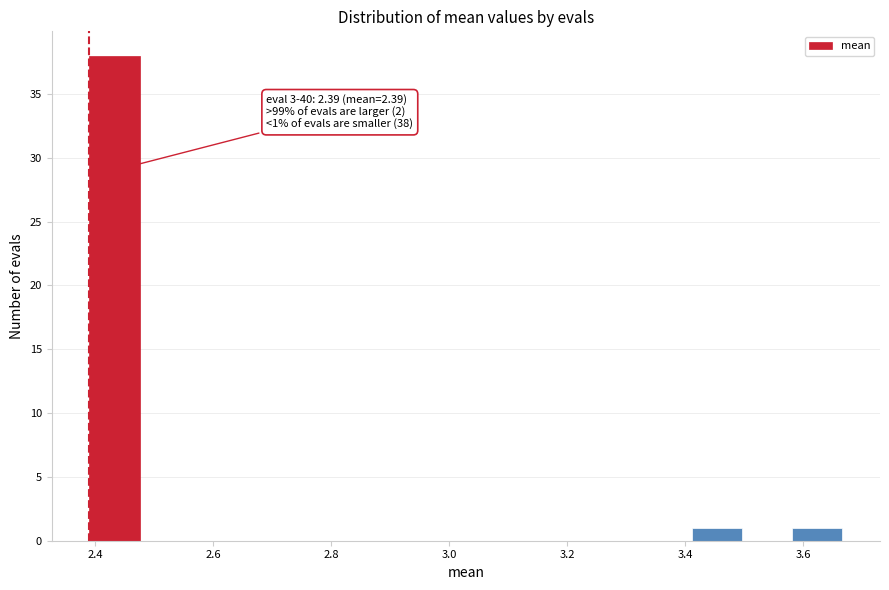

Which range on the x-axis has the tallest bar?

2.38 to 2.48